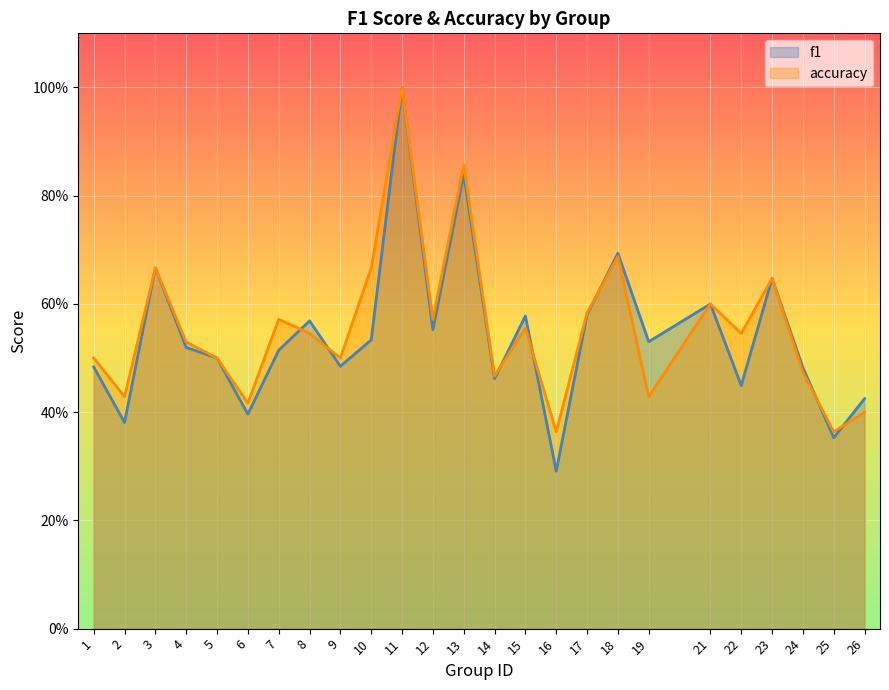

Does the chart display data point markers on the line(s)?

No